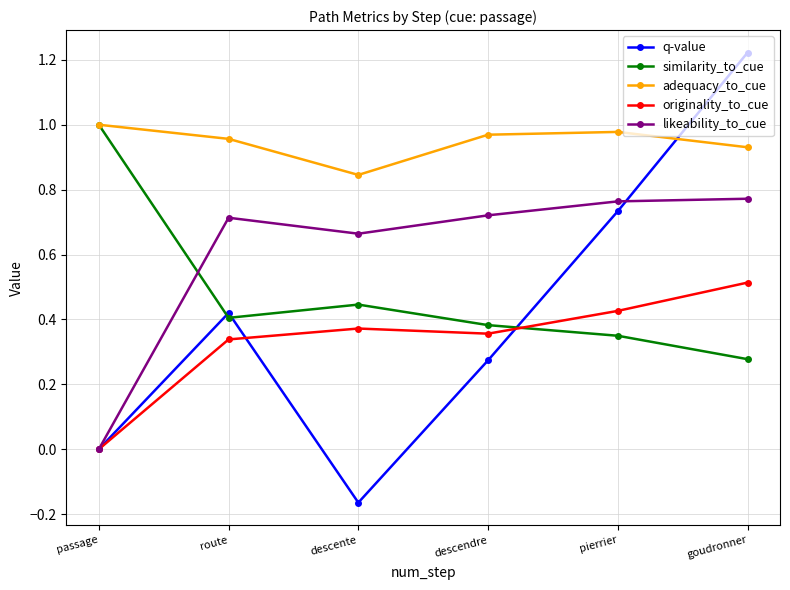

At route, list the series in order from smallest to largest.

originality_to_cue, similarity_to_cue, q-value, likeability_to_cue, adequacy_to_cue